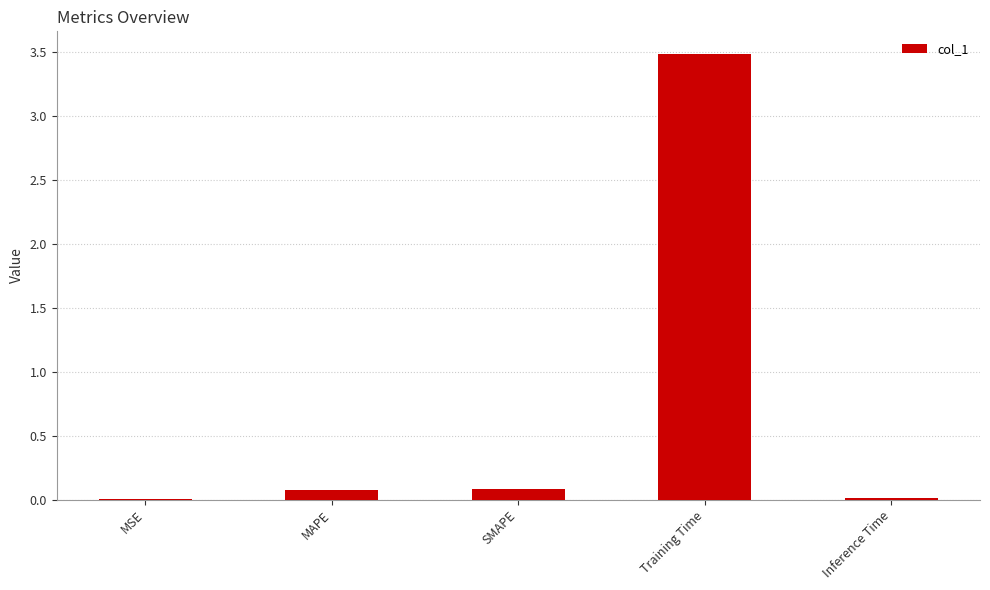

The value at Training Time is 3.5. True or false?

True